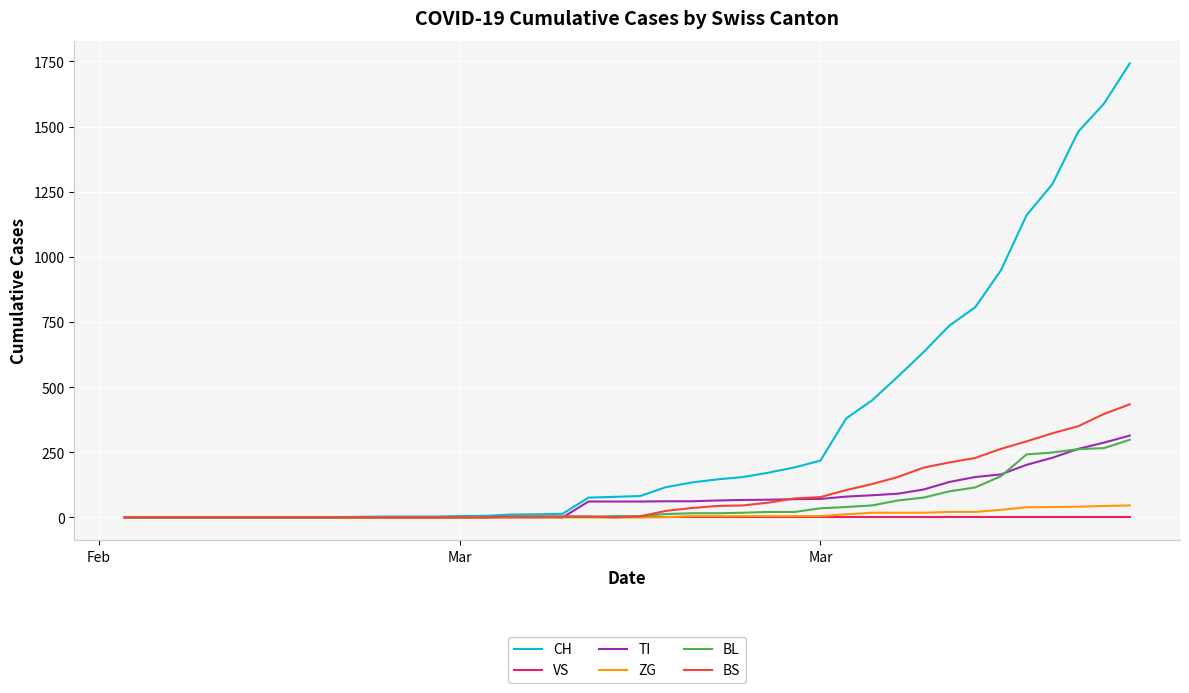

Which series has the largest total across all categories?

CH